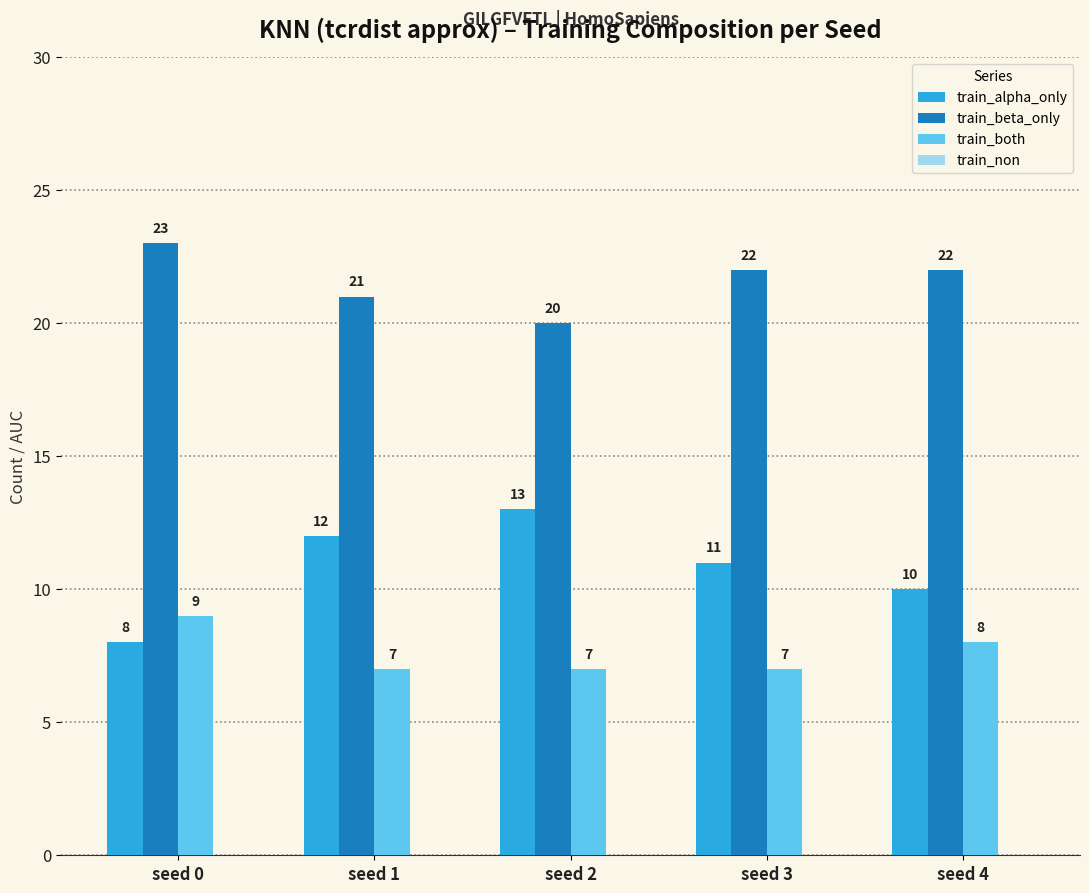

How many values in the train_both series exceed 7?

2